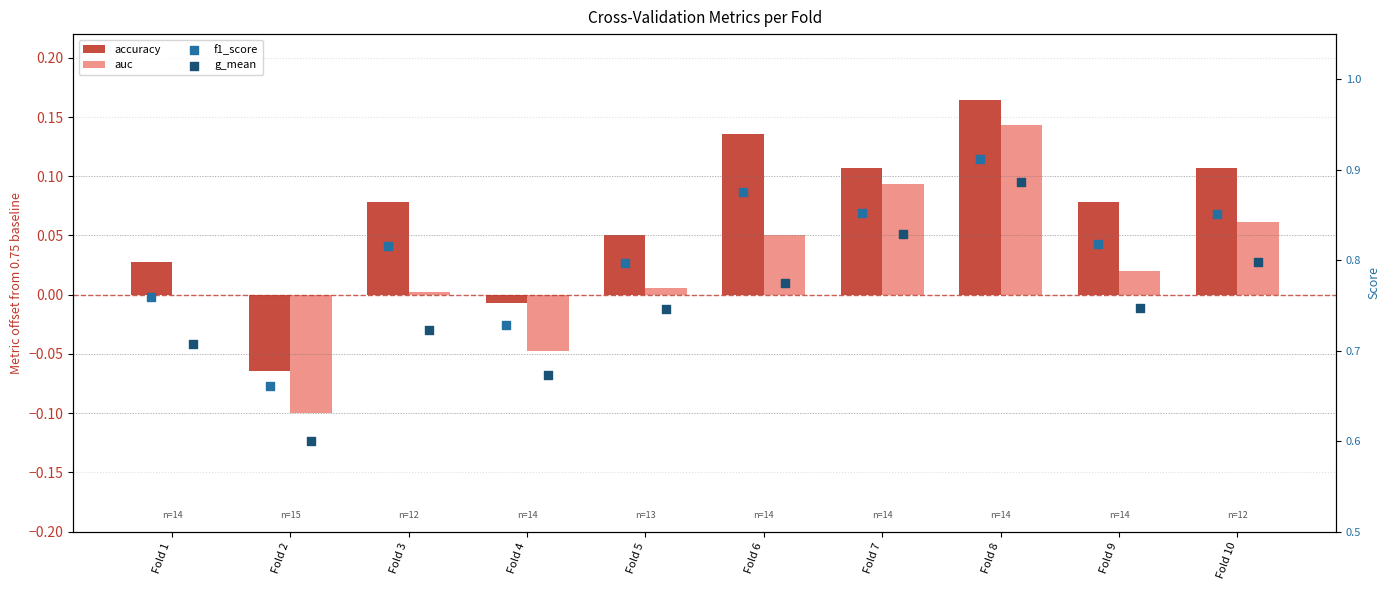

At which category is the sum across all series the highest?

Fold 8